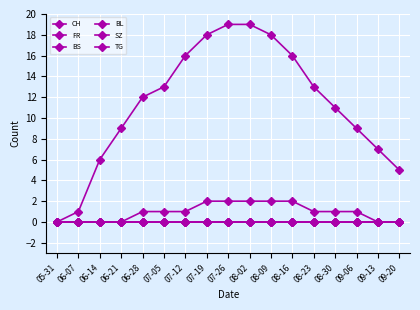

What is the label of the 17th point from the left?

09-20